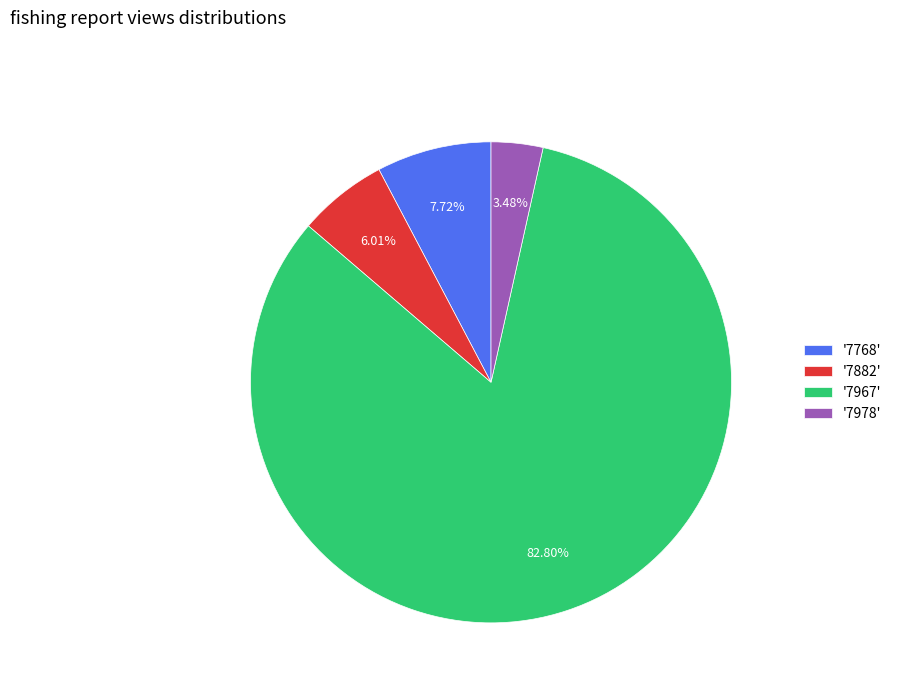

Is '7882' the majority of the pie?

No